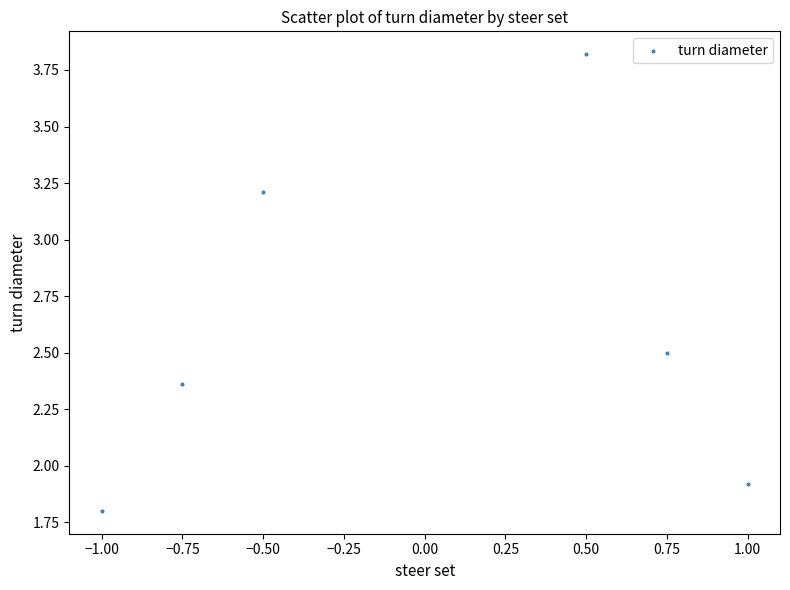

What is the range of Y values (max minus min)?

2.0